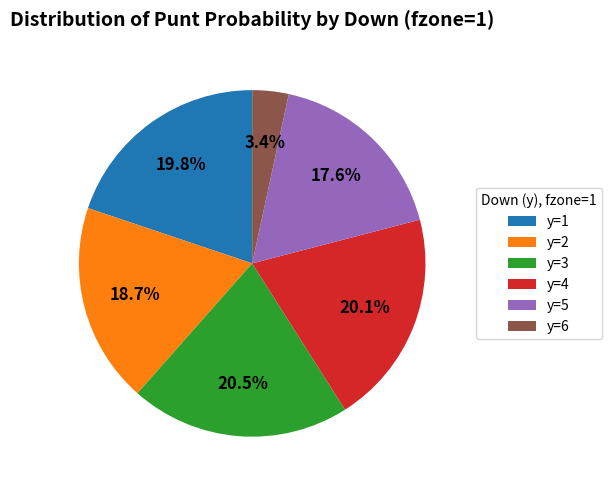

Which category has the smallest portion of the pie?

y=6